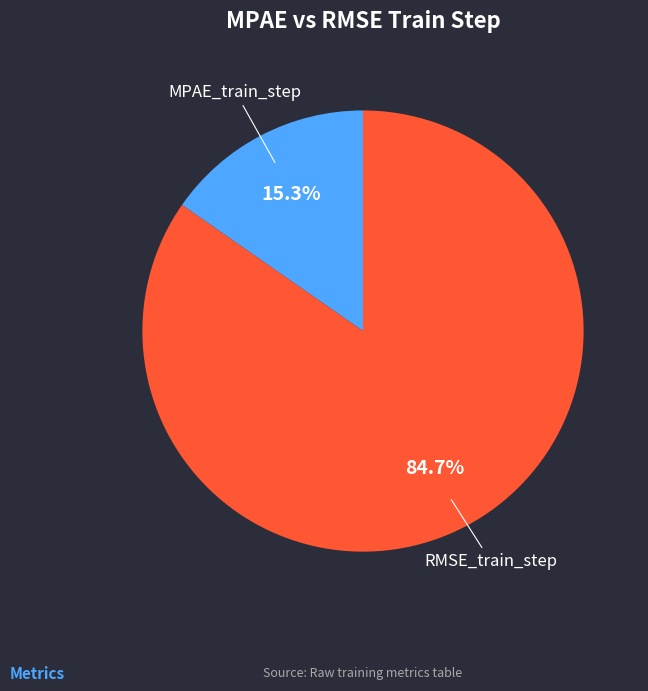

Is there any slice that represents more than half of the pie?

Yes